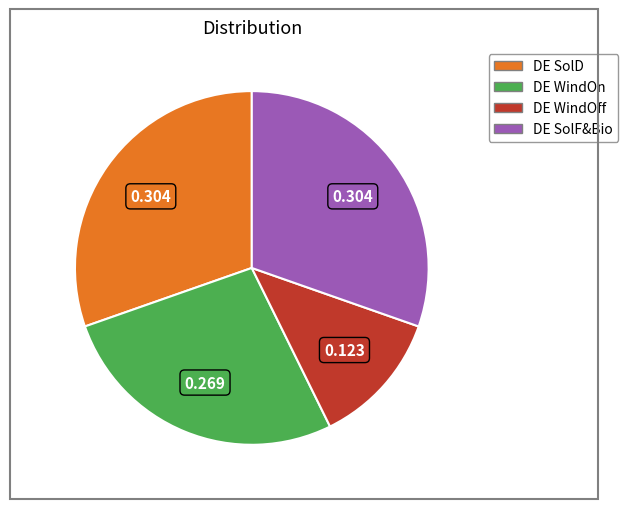

True or false: DE SolF&Bio accounts for 24% of the total.

False